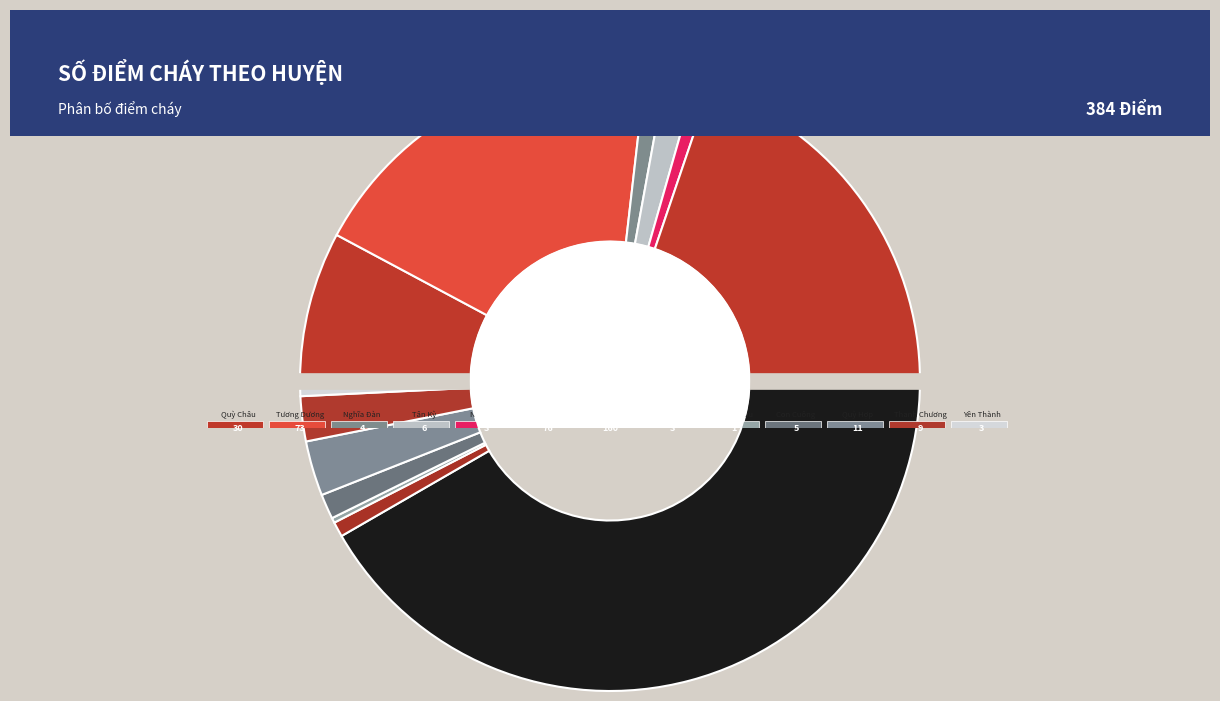

How much of the chart is everything except Nghi Lộc?

99.2%